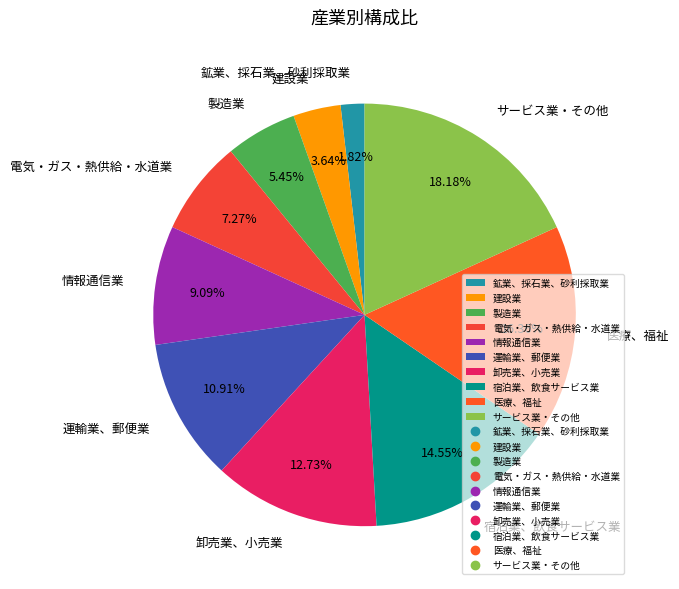

Count the number of slices in the pie.

10